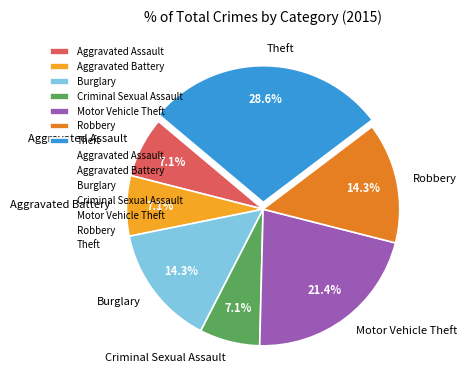

What is the total percentage of Aggravated Assault and Burglary?

21.4%